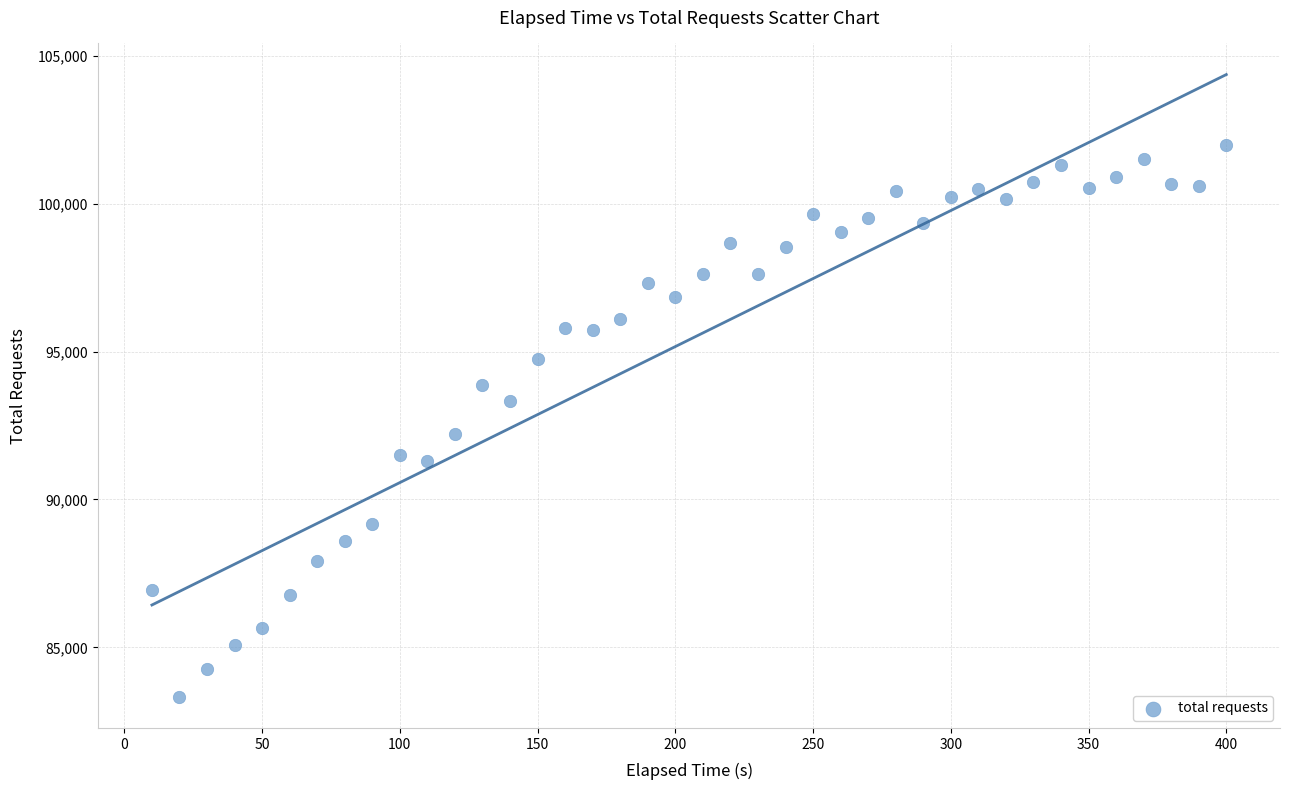

What Y value in the scatter plot is closest to 92650?

92217